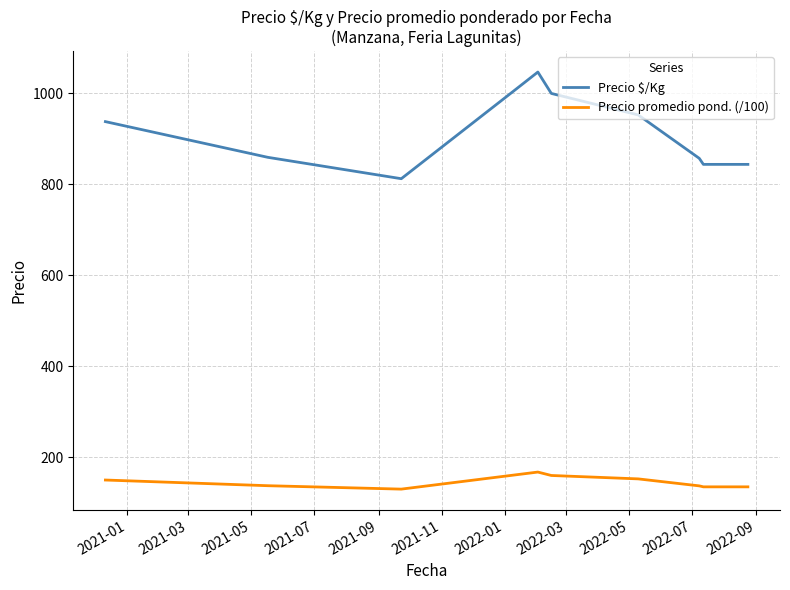

What is the difference between the maximum and minimum values in the Precio $/Kg series?

234.5